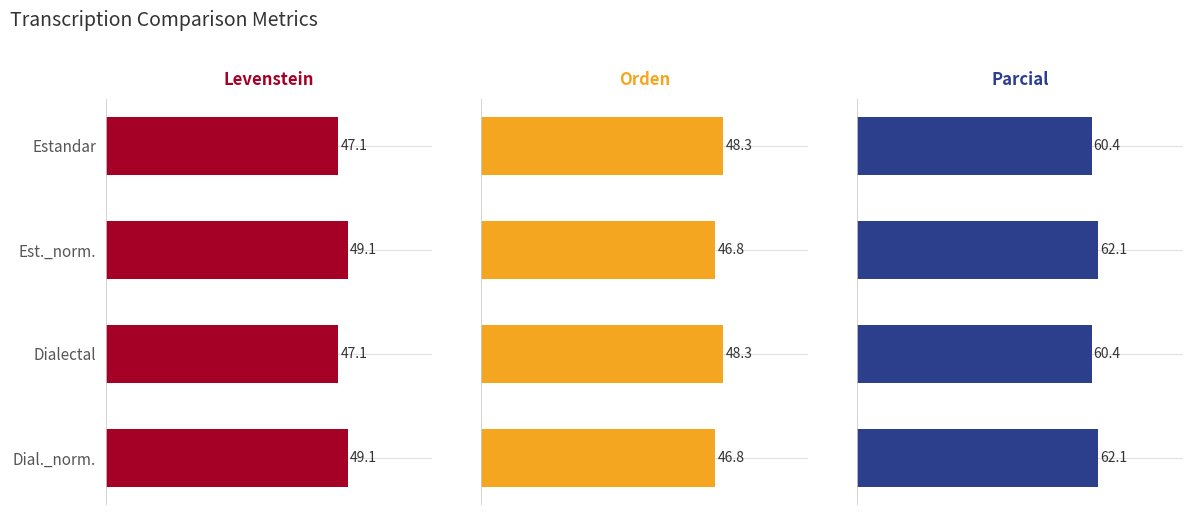

Which series has the largest range (max minus min)?

Levenstein